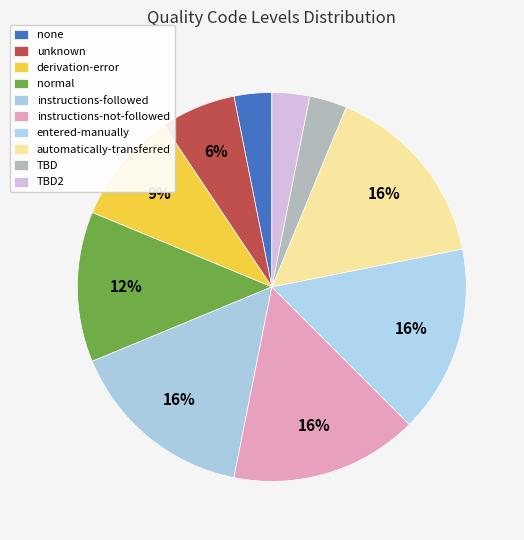

How many segments does this pie chart have?

10